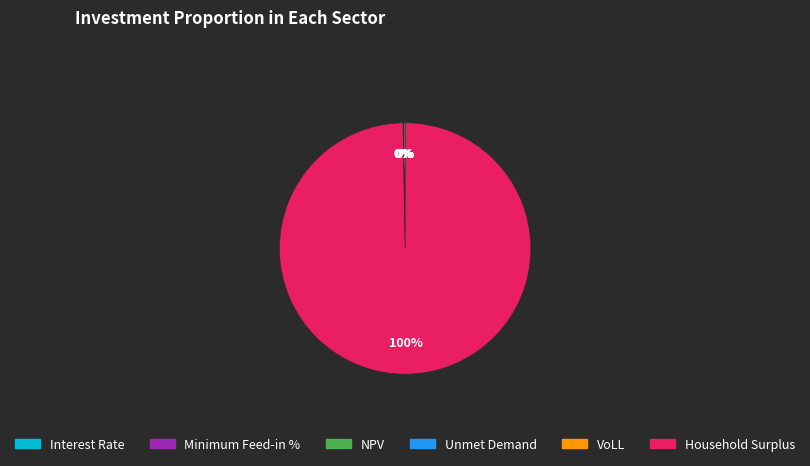

What percentage is the Household Surplus slice, to the nearest percent?

100%